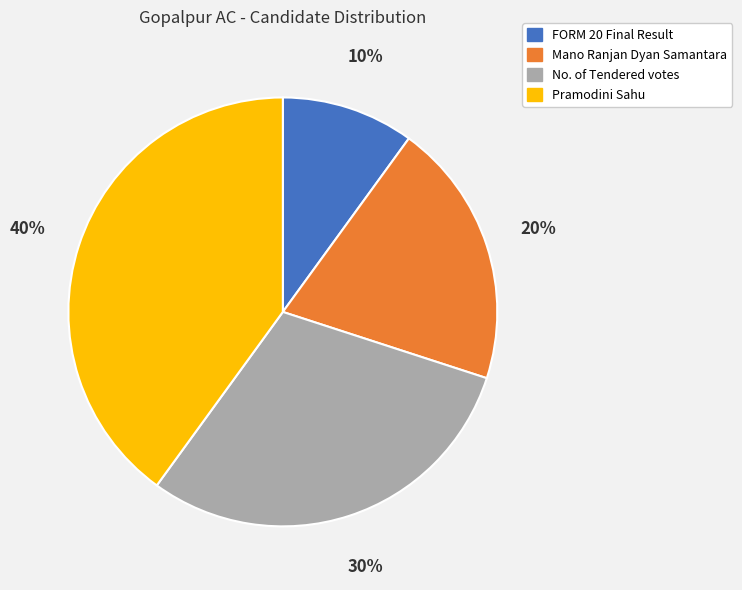

To the nearest percent, what percentage of the pie is No. of Tendered votes?

30%